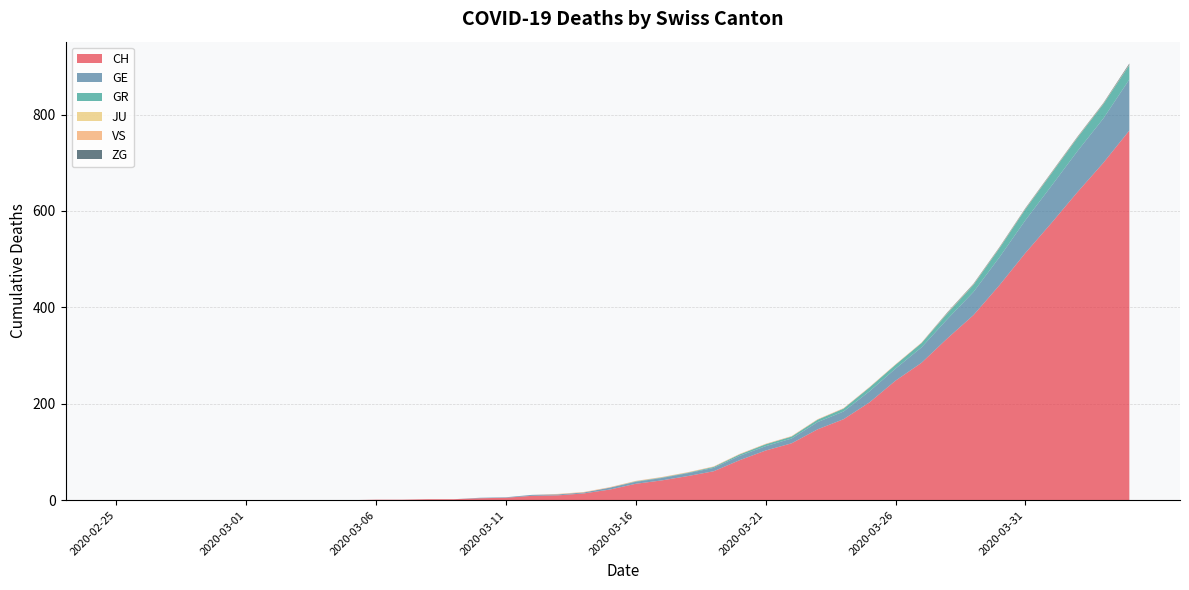

Reading left to right, what are all the values shown in this chart?

CH: 0	0	0	0	0	0	0	0	0	0	1	1	2	2	4	5	9	10	14	22	34	41	50	60	83	103	118	147	168	203	248	285	336	384	446	513	575	639	700	767
GE: 0	0	0	0	0	0	0	0	0	0	0	0	0	0	1	1	2	2	2	4	4	5	6	7	9	9	10	15	16	23	25	32	40	48	58	68	77	85	92	106
GR: 0	0	0	0	0	0	0	0	0	0	0	0	0	0	0	0	0	0	0	0	1	1	1	2	3	4	4	5	6	8	8	9	12	15	19	23	26	28	30	30
JU: 0	0	0	0	0	0	0	0	0	0	0	0	0	0	0	0	0	0	0	0	0	0	0	0	0	0	0	0	0	0	0	0	0	0	0	0	0	0	0	0
VS: 0	0	0	0	0	0	0	0	0	0	0	0	0	0	0	0	0	1	1	1	1	1	1	1	1	1	1	1	1	1	1	1	1	1	1	1	1	1	1	1
ZG: 0	0	0	0	0	0	0	0	0	0	0	0	0	0	0	0	0	0	0	0	0	0	0	0	0	0	0	0	0	0	0	0	1	1	1	1	1	1	1	2